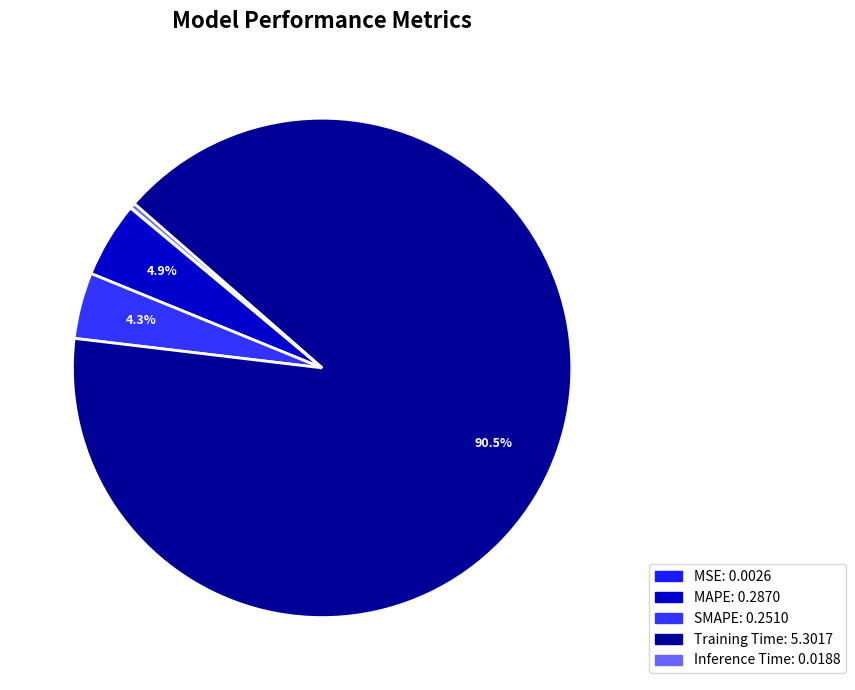

What is the smallest slice in the pie chart?

MSE